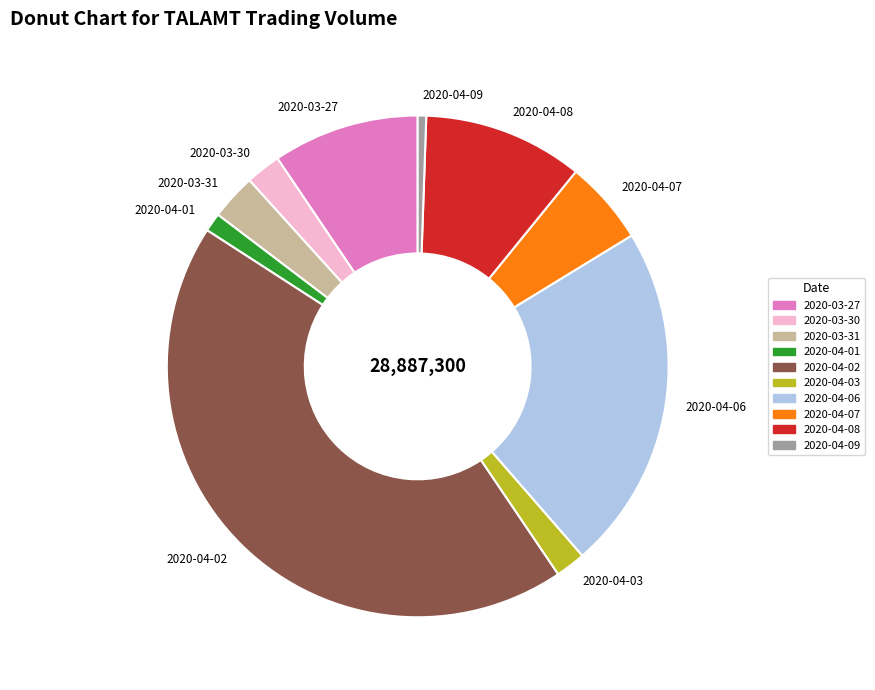

Combined, do 2020-03-31 and 2020-04-07 account for over 50%?

No